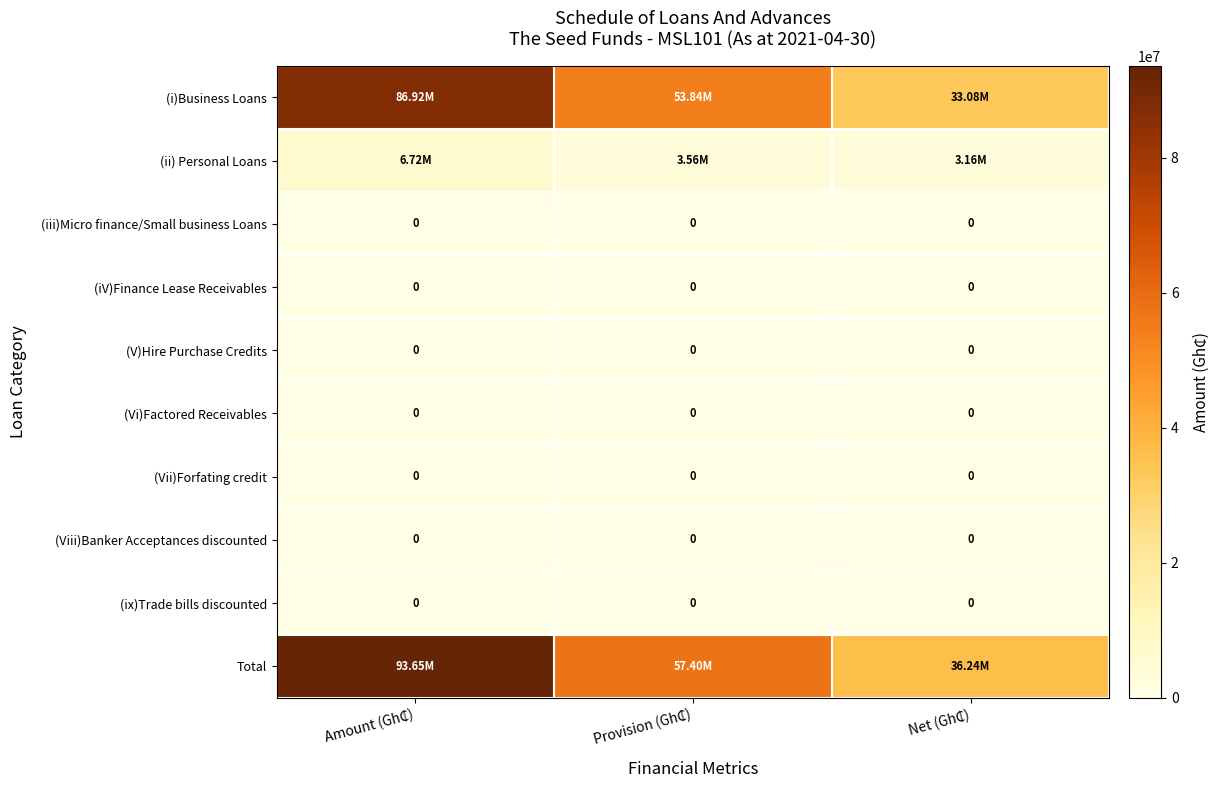

What is the difference between the highest and lowest values at Amount (Gh₵)?

93645118.8